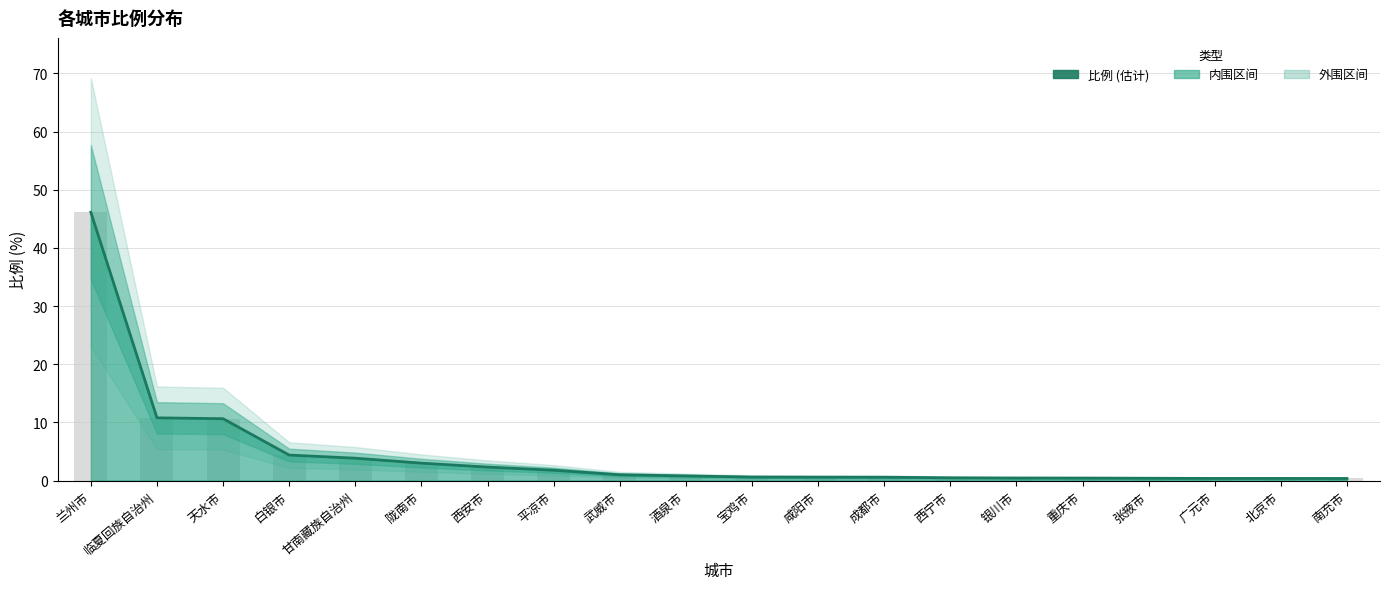

Are the bars horizontal?

No